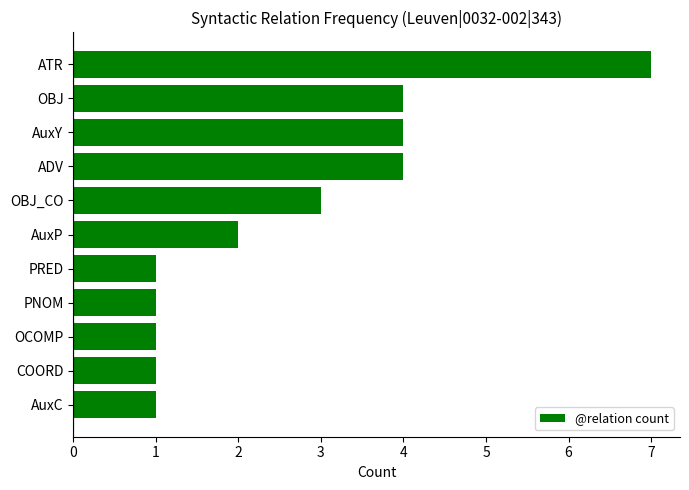

What is the sum of all values?

29